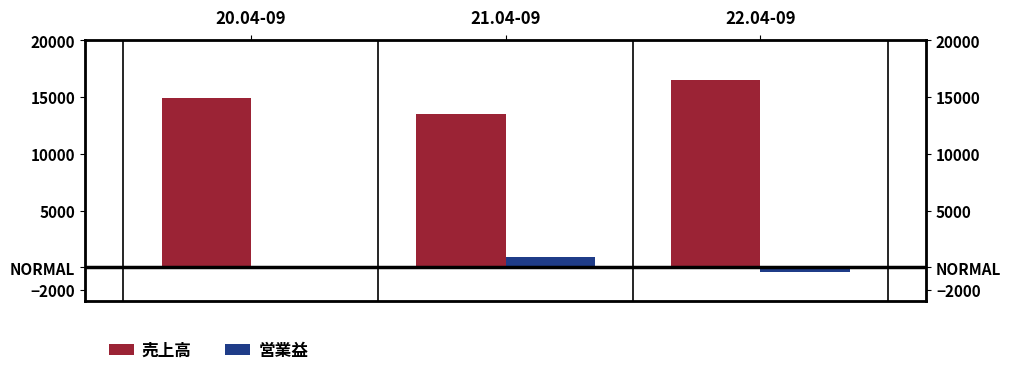

Are the bars grouped side by side (vs. stacked)?

Yes